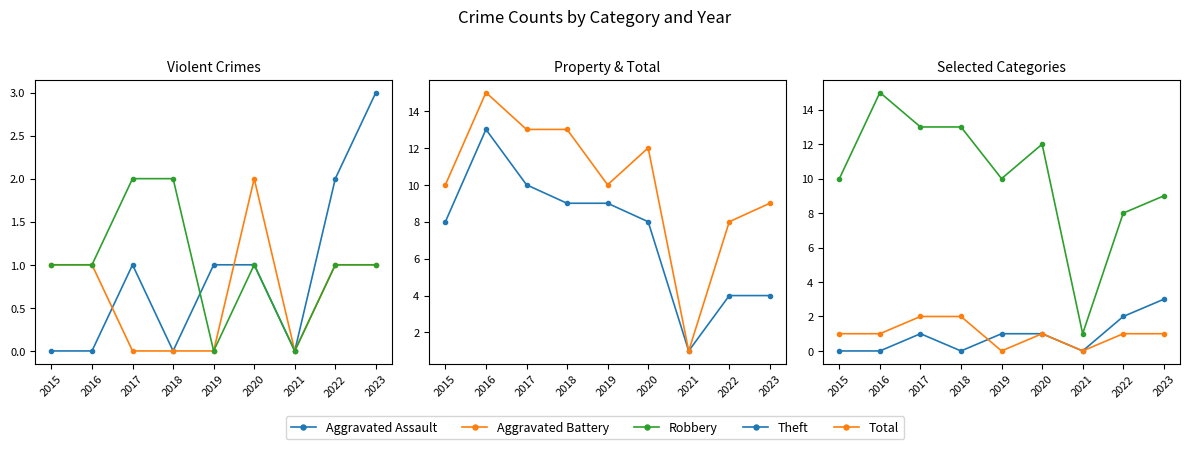

At which category is the sum across all series the highest?

2016